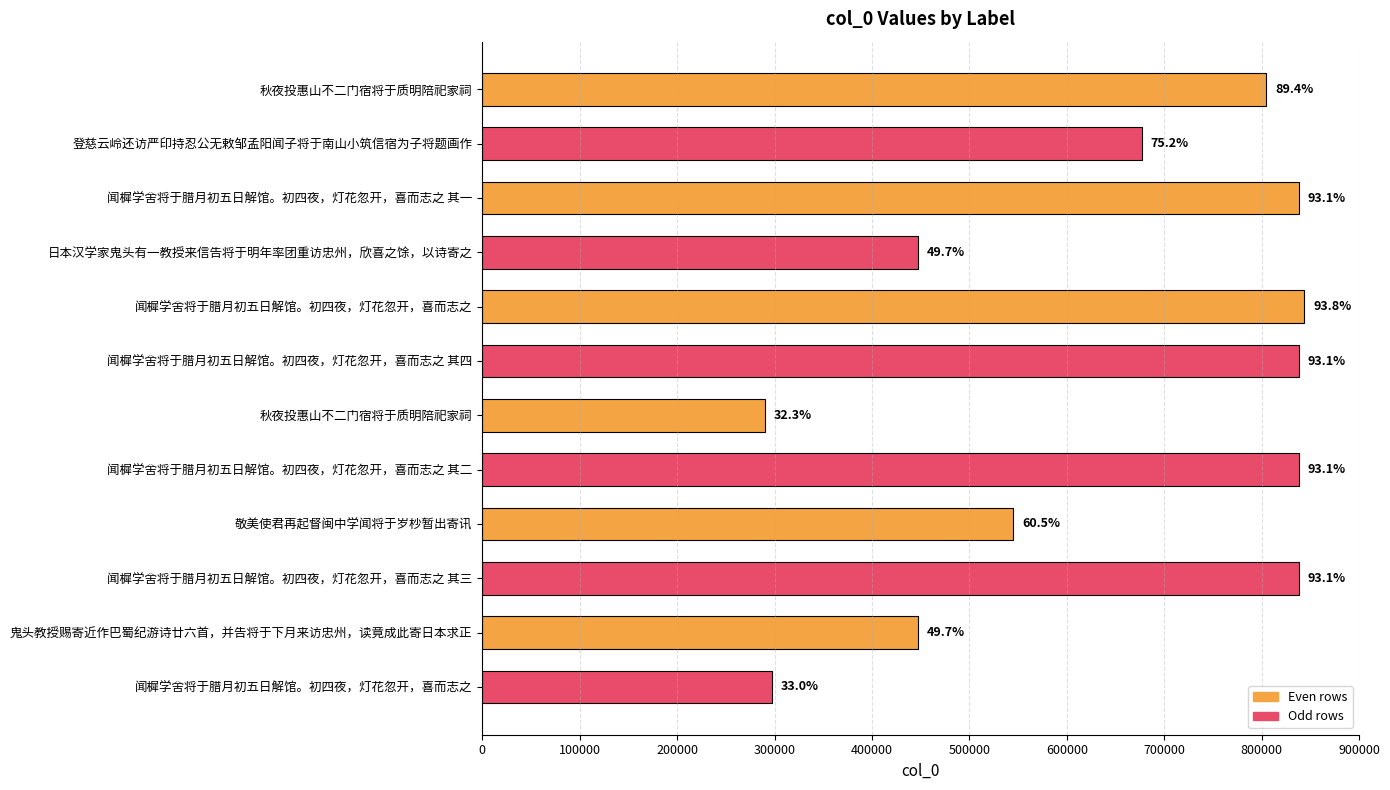

How many bars are there in total?

12